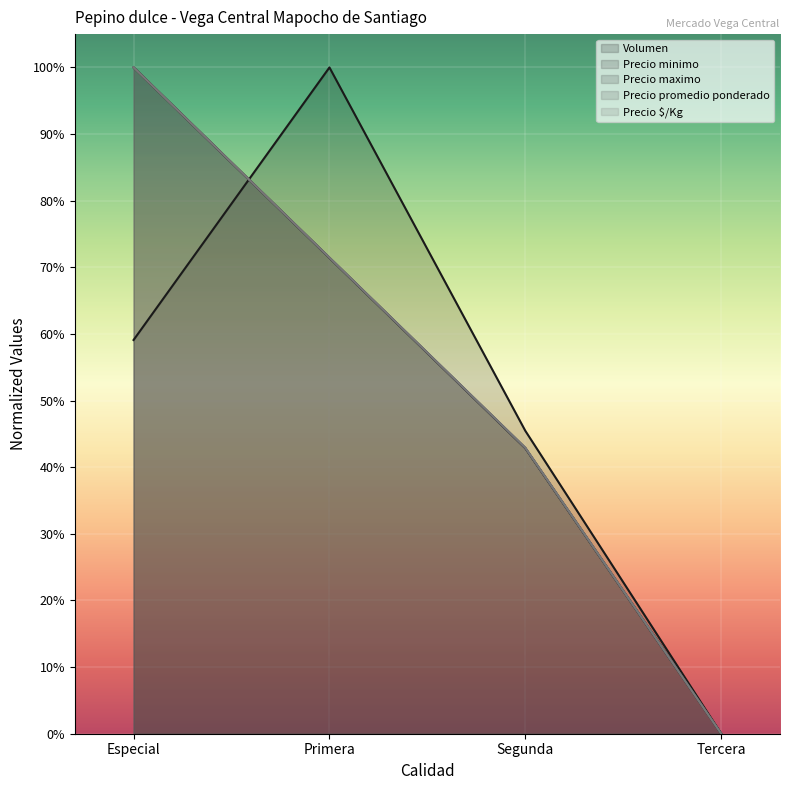

What is the difference between the Precio $/Kg values at Especial and Tercera?

1.0